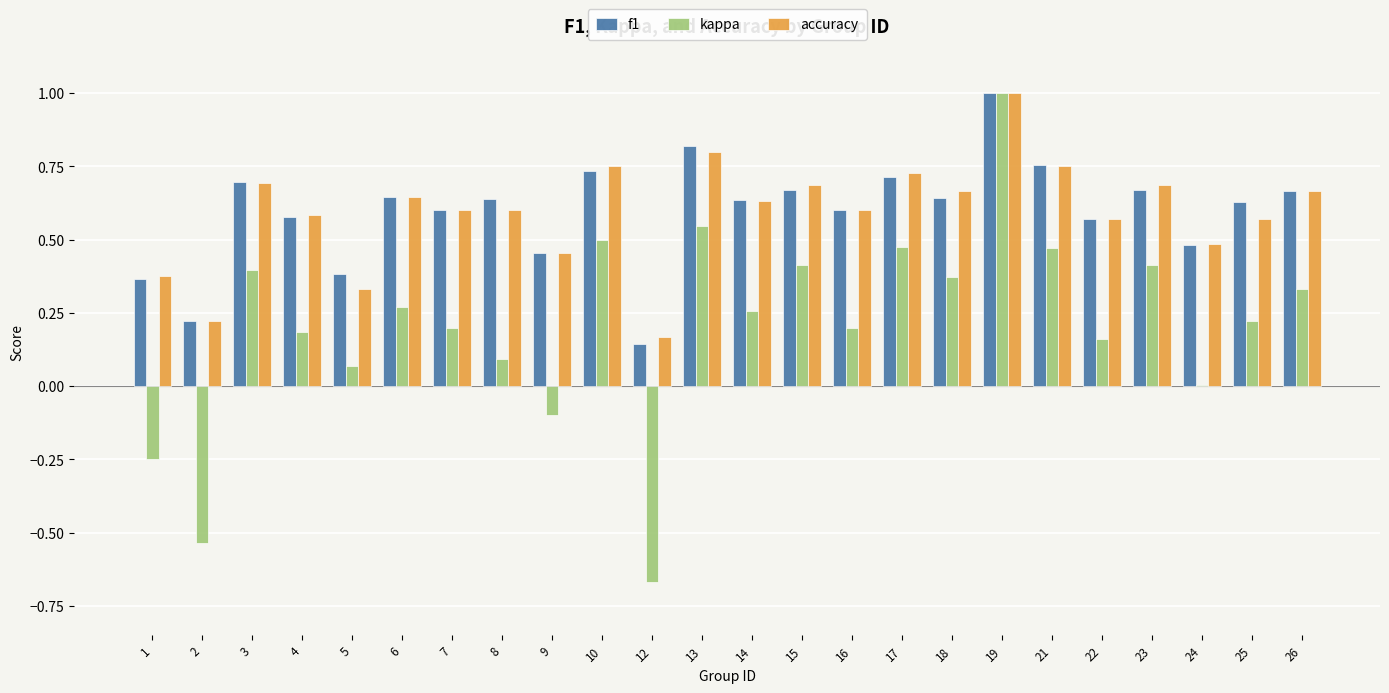

Is the value of f1 at 6 greater than the value of accuracy at 8?

Yes